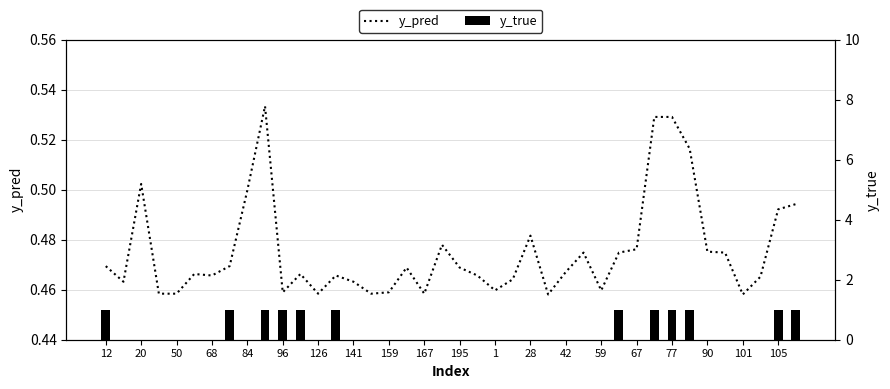

Reading left to right, list all the values displayed in this chart.

y_pred: 0.5	0.5	0.5	0.5	0.5	0.5	0.5	0.5	0.5	0.5	0.5	0.5	0.5	0.5	0.5	0.5	0.5	0.5	0.5	0.5	0.5	0.5	0.5	0.5	0.5	0.5	0.5	0.5	0.5	0.5	0.5	0.5	0.5	0.5	0.5	0.5	0.5	0.5	0.5	0.5
y_true: 1.0	0.0	0.0	0.0	0.0	0.0	0.0	1.0	0.0	1.0	1.0	1.0	0.0	1.0	0.0	0.0	0.0	0.0	0.0	0.0	0.0	0.0	0.0	0.0	0.0	0.0	0.0	0.0	0.0	1.0	0.0	1.0	1.0	1.0	0.0	0.0	0.0	0.0	1.0	1.0